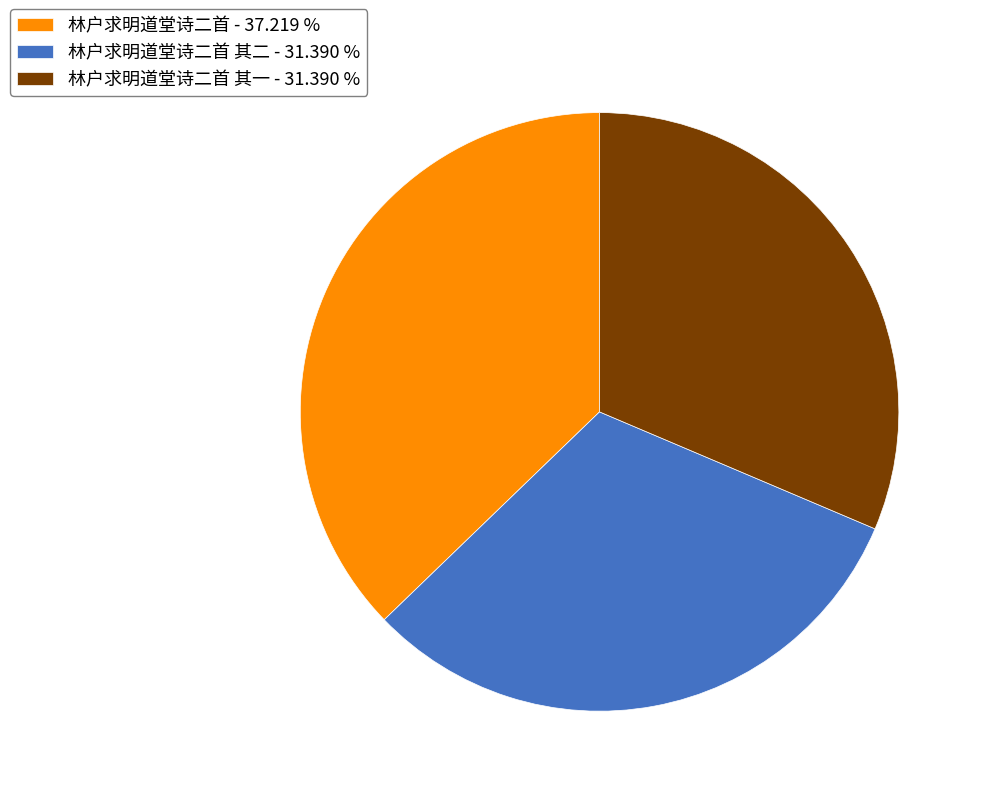

Does 林户求明道堂诗二首 - 37.219 % represent more than half of the total?

No